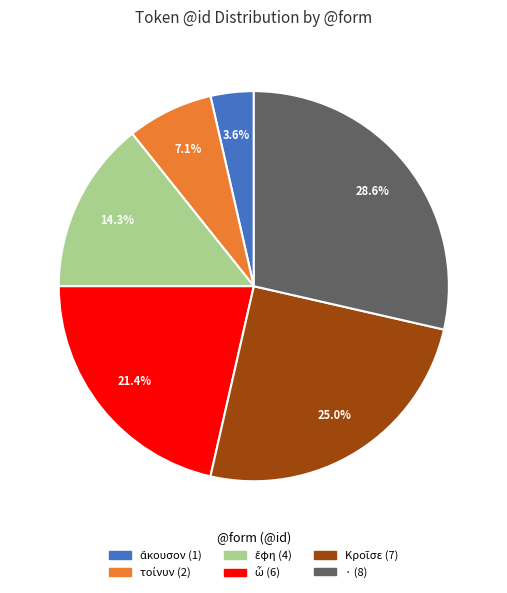

Which slice is the largest?

·